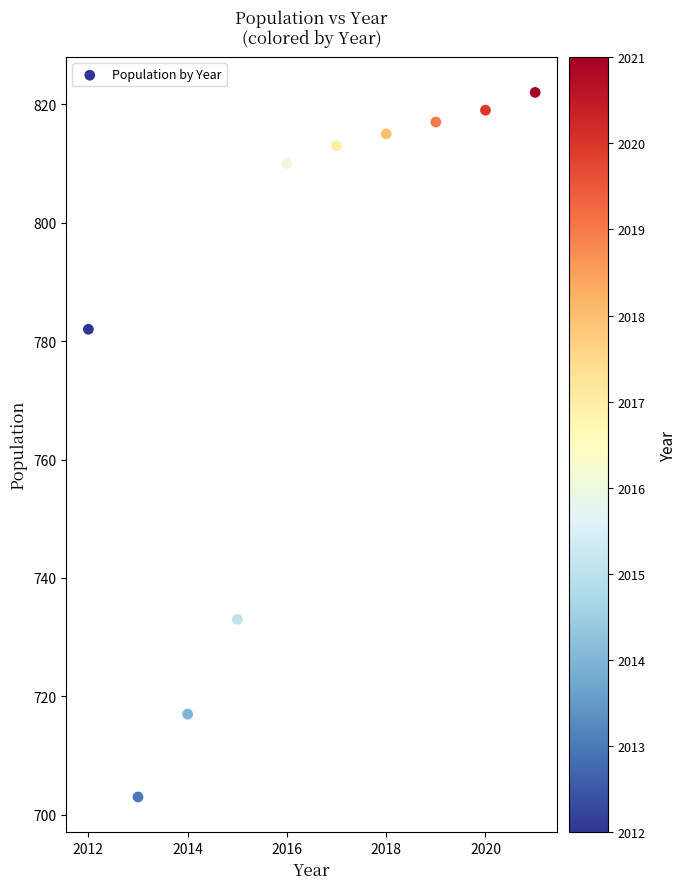

What Y value in the scatter plot is closest to 762?

782